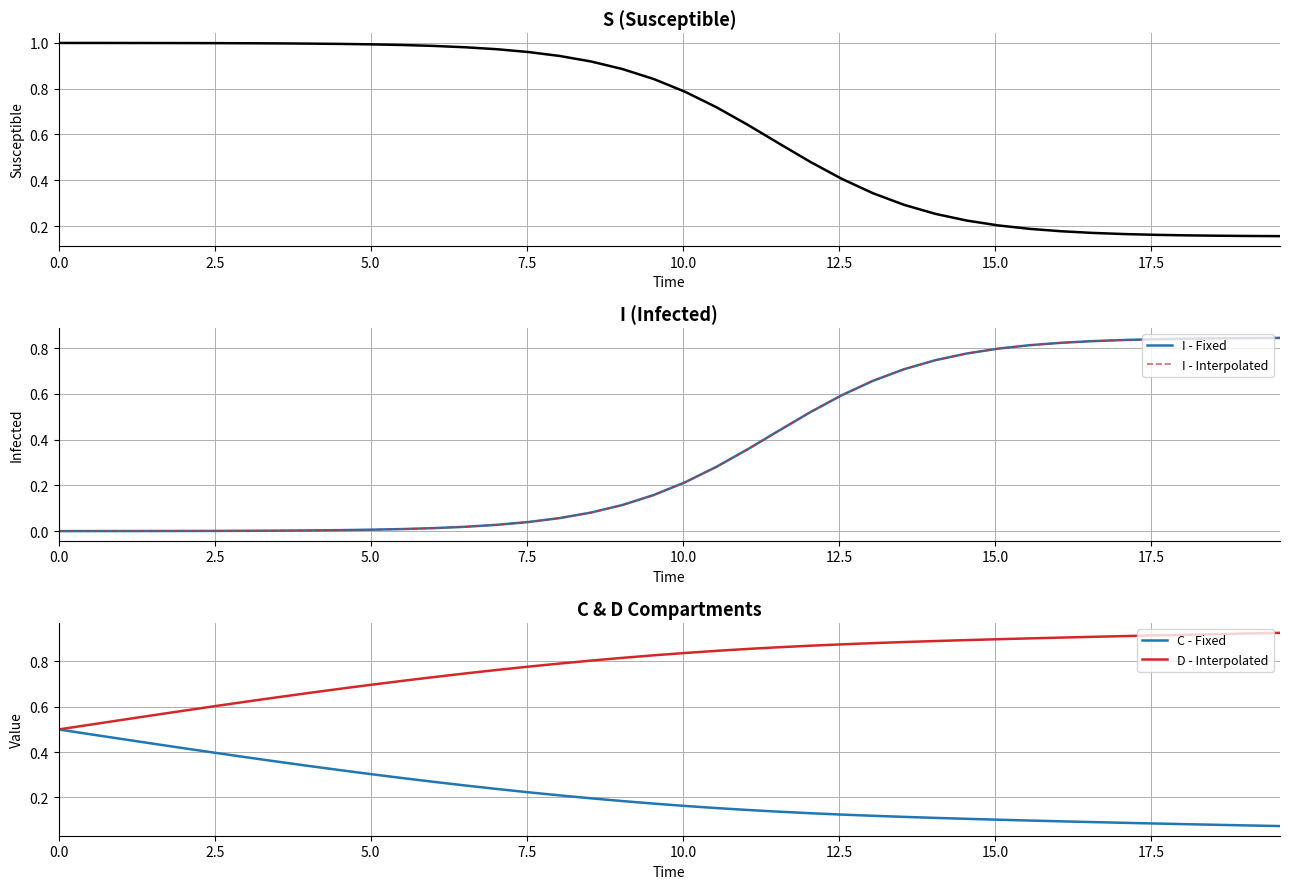

Reading left to right, transcribe all the data shown in this chart.

S: 1.0	1.0	1.0	1.0	1.0	1.0	1.0	1.0	1.0	1.0	1.0	1.0	1.0	1.0	1.0	1.0	0.9	0.9	0.9	0.8	0.8	0.7	0.6	0.6	0.5	0.4	0.3	0.3	0.3	0.2	0.2	0.2	0.2	0.2	0.2	0.2	0.2	0.2	0.2	0.2
I - Fixed: 0.0	0.0	0.0	0.0	0.0	0.0	0.0	0.0	0.0	0.0	0.0	0.0	0.0	0.0	0.0	0.0	0.1	0.1	0.1	0.2	0.2	0.3	0.4	0.4	0.5	0.6	0.7	0.7	0.7	0.8	0.8	0.8	0.8	0.8	0.8	0.8	0.8	0.8	0.8	0.8
I - Interpolated: 0.0	0.0	0.0	0.0	0.0	0.0	0.0	0.0	0.0	0.0	0.0	0.0	0.0	0.0	0.0	0.0	0.1	0.1	0.1	0.2	0.2	0.3	0.4	0.4	0.5	0.6	0.7	0.7	0.7	0.8	0.8	0.8	0.8	0.8	0.8	0.8	0.8	0.8	0.8	0.8
C - Fixed: 0.5	0.5	0.5	0.4	0.4	0.4	0.4	0.4	0.3	0.3	0.3	0.3	0.3	0.3	0.2	0.2	0.2	0.2	0.2	0.2	0.2	0.2	0.1	0.1	0.1	0.1	0.1	0.1	0.1	0.1	0.1	0.1	0.1	0.1	0.1	0.1	0.1	0.1	0.1	0.1
D - Interpolated: 0.5	0.5	0.5	0.6	0.6	0.6	0.6	0.6	0.7	0.7	0.7	0.7	0.7	0.7	0.8	0.8	0.8	0.8	0.8	0.8	0.8	0.8	0.9	0.9	0.9	0.9	0.9	0.9	0.9	0.9	0.9	0.9	0.9	0.9	0.9	0.9	0.9	0.9	0.9	0.9